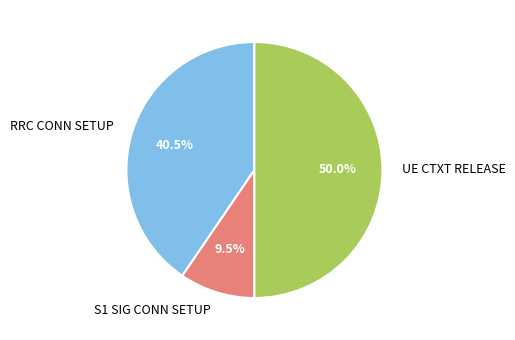

Does RRC CONN SETUP represent more than half of the total?

No